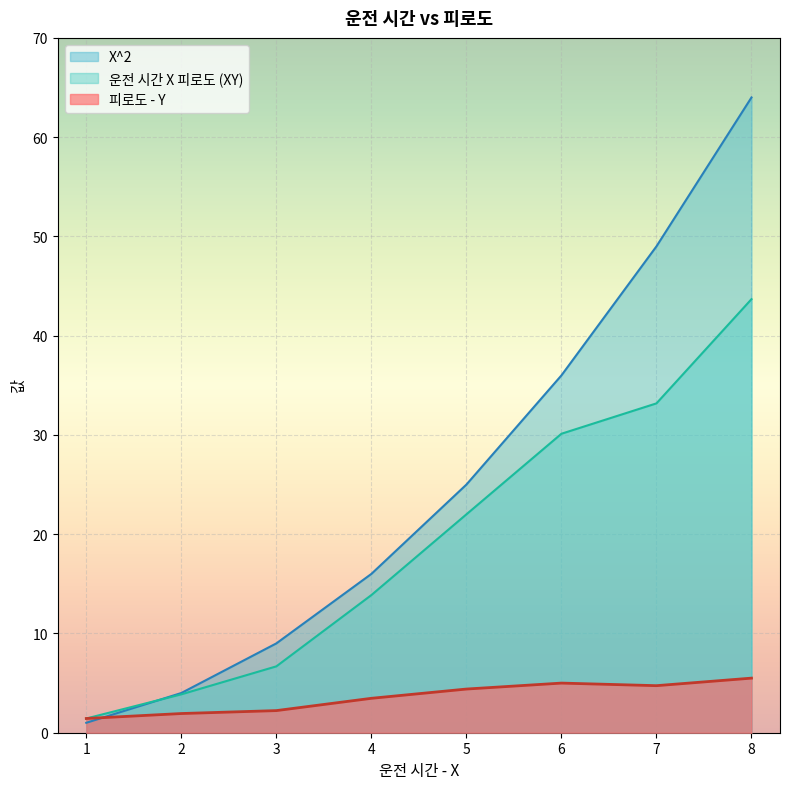

The 운전 시간 X 피로도 (XY) series shows 0.6 at 1. True or false?

False